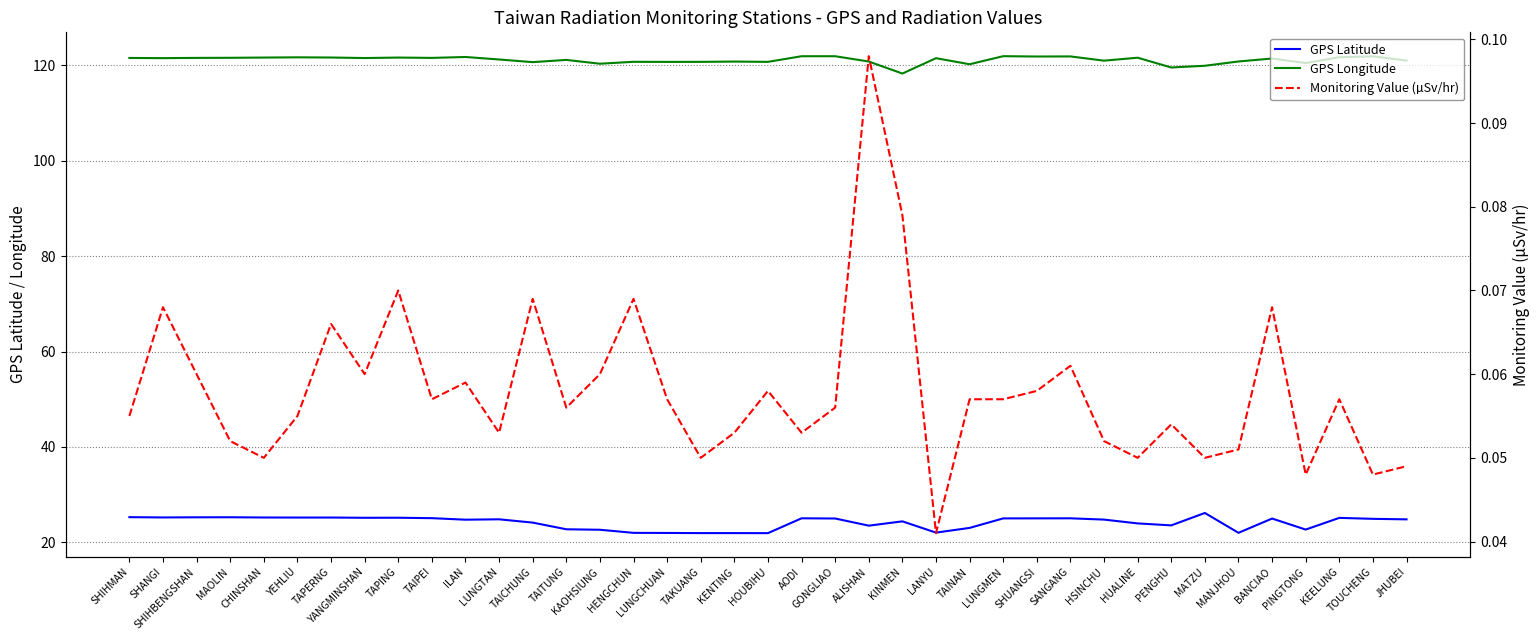

What is the sum of all GPS Latitude values?

942.4